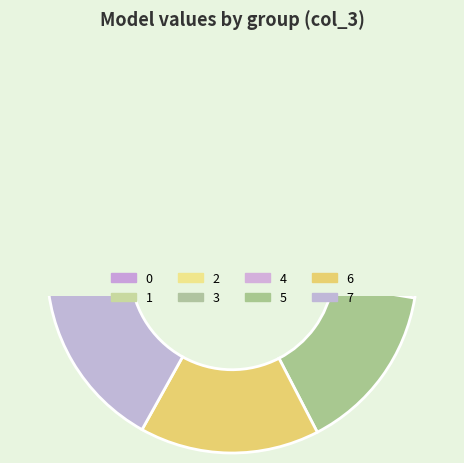

Which category has the biggest portion of the pie?

7